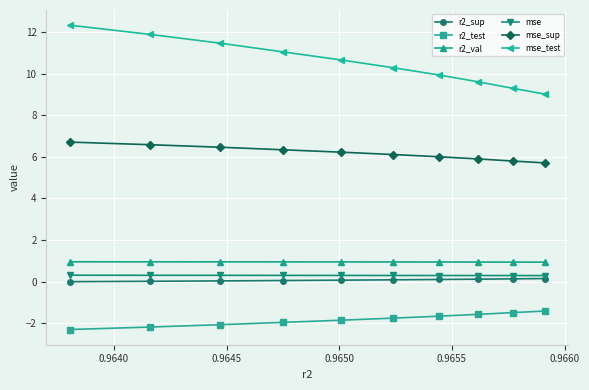

What is the greatest value displayed?

12.3